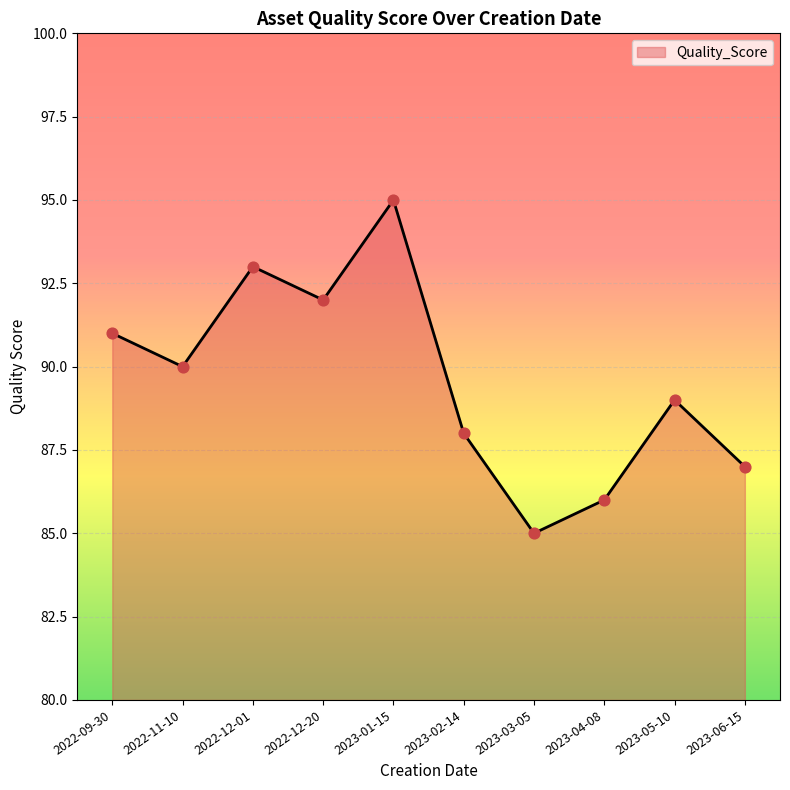

Approximately how many times larger is the value at 2023-04-08 compared to 2022-12-20?

0.9